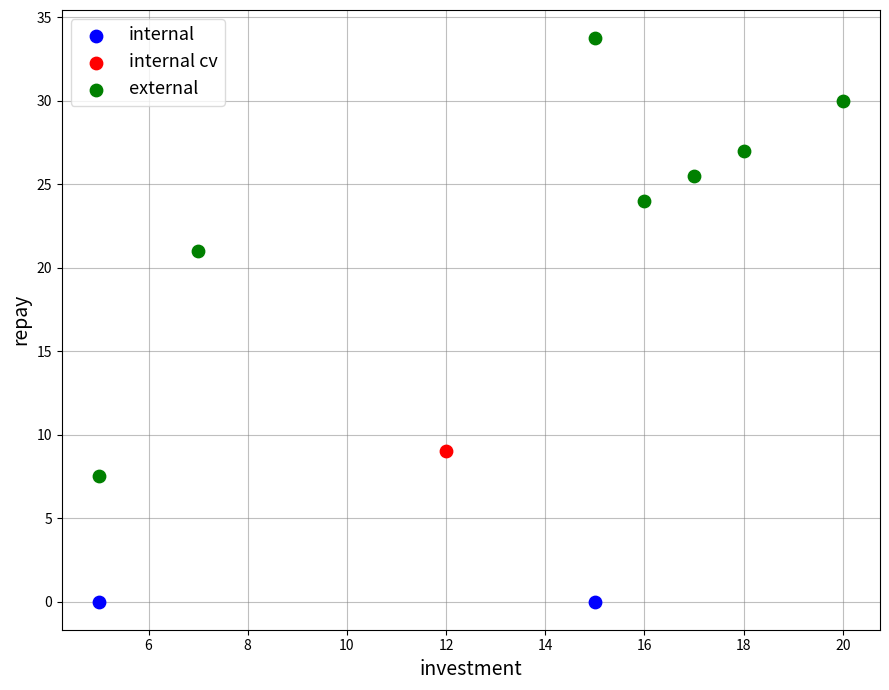

What are all the series names shown in the legend?

internal, internal cv, external